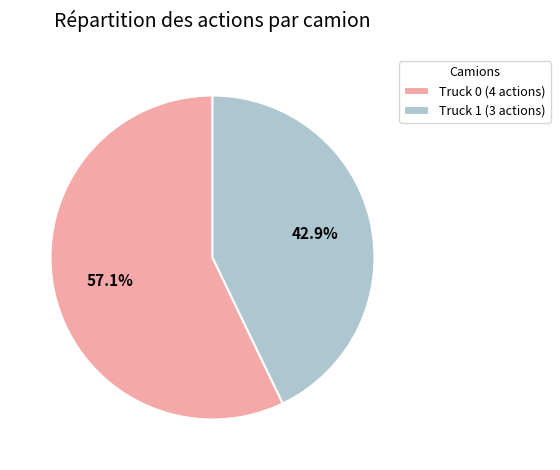

What is the smallest slice in the pie chart?

Truck 1